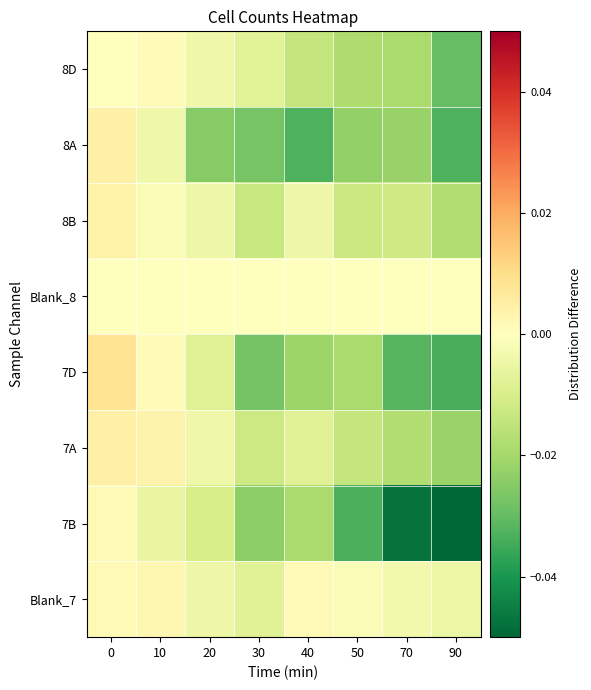

What is the minimum value shown in the chart?

-0.1